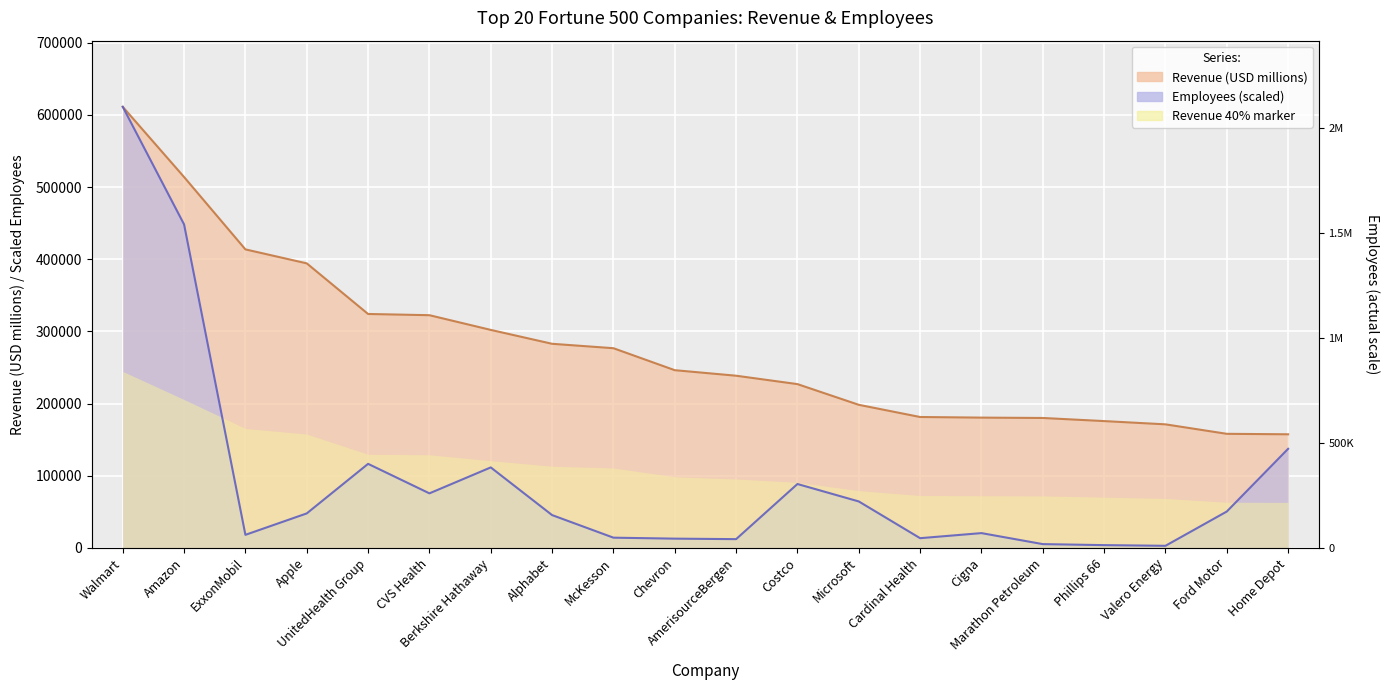

Reading left to right, transcribe all the data shown in this chart.

Revenue (USD millions): Walmart=611289.0	Amazon=513983.0	ExxonMobil=413680.0	Apple=394328.0	UnitedHealth Group=324162.0	CVS Health=322467.0	Berkshire Hathaway=302089.0	Alphabet=282836.0	McKesson=276711.0	Chevron=246252.0	AmerisourceBergen=238587.0	Costco=226954.0	Microsoft=198270.0	Cardinal Health=181364.0	Cigna=180516.0	Marathon Petroleum=180012.0	Phillips 66=175702.0	Valero Energy=171189.0	Ford Motor=158057.0	Home Depot=157403.0
Employees: Walmart=611289.0	Amazon=448278.6	ExxonMobil=18047.6	Apple=47738.8	UnitedHealth Group=116436.0	CVS Health=75537.9	Berkshire Hathaway=111487.5	Alphabet=45410.0	McKesson=14117.9	Chevron=12763.1	AmerisourceBergen=12080.2	Costco=88491.4	Microsoft=64330.9	Cardinal Health=13400.3	Cigna=20443.5	Marathon Petroleum=5181.4	Phillips 66=3784.2	Valero Energy=2836.1	Ford Motor=50358.6	Home Depot=137278.0